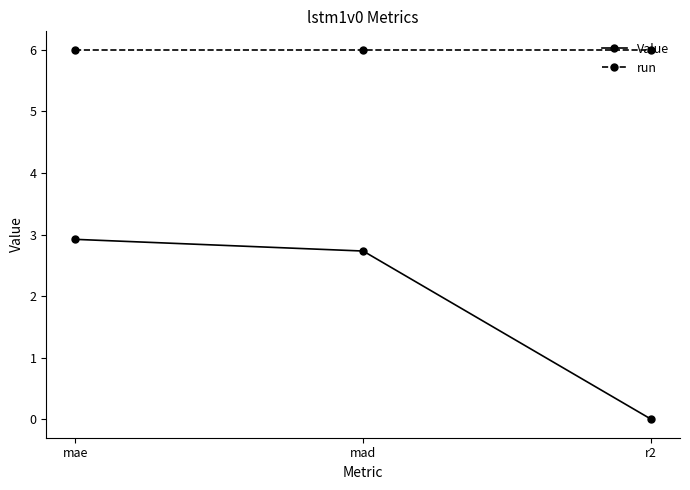

Rank the series at mad from highest to lowest value.

run, Value